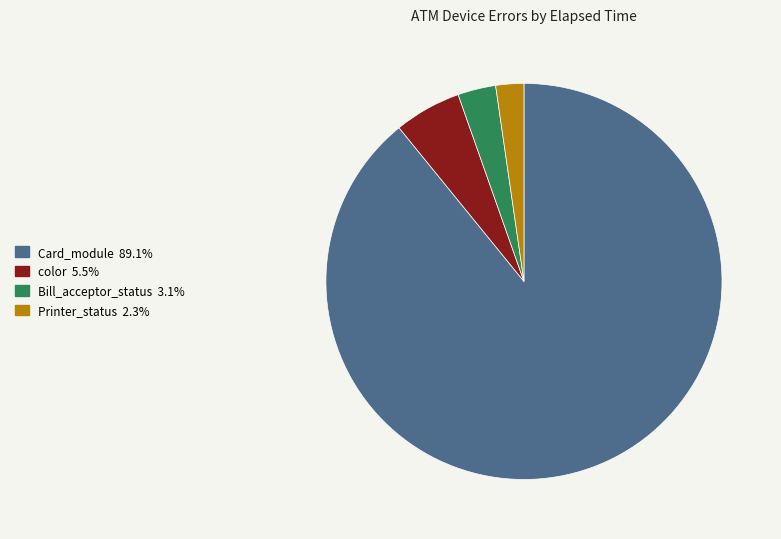

How many slices are in this pie chart?

4